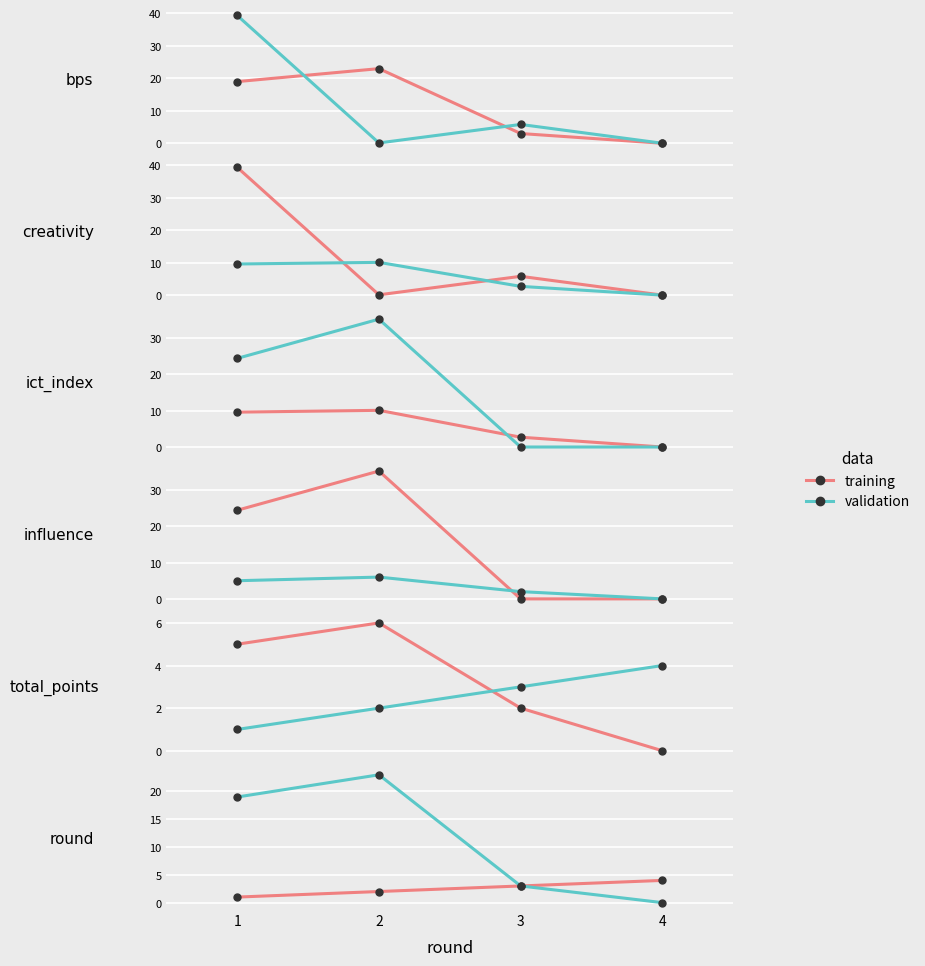

What are all the series names shown in the legend?

training, validation